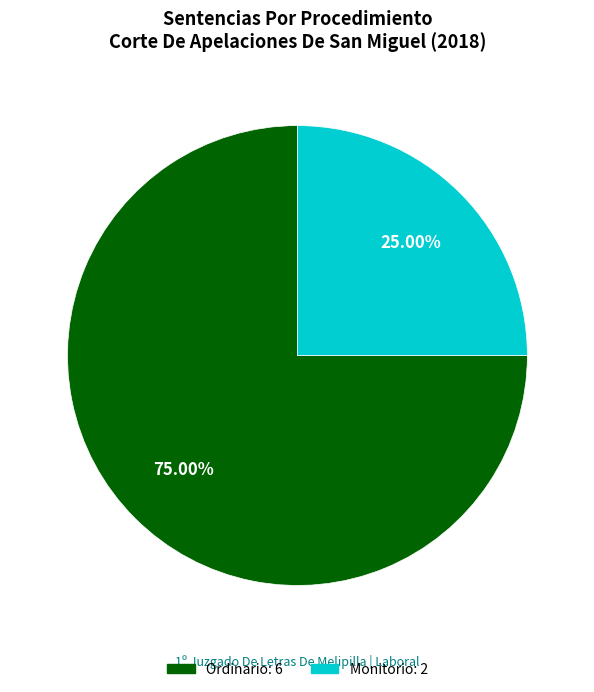

True or false: Monitorio accounts for 25% of the total.

True